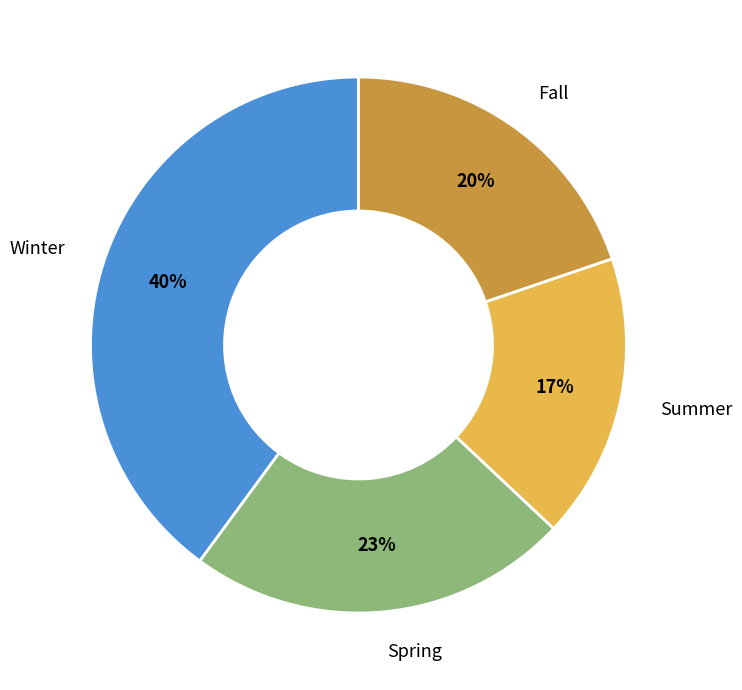

What is the smallest slice in the pie chart?

Summer